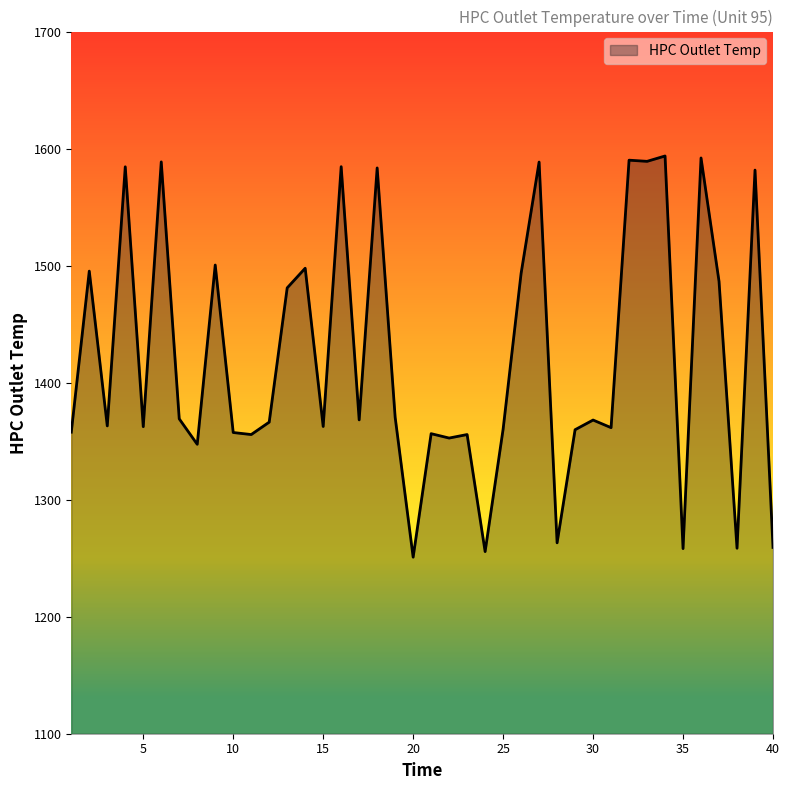

What is the smallest value displayed?

1250.9